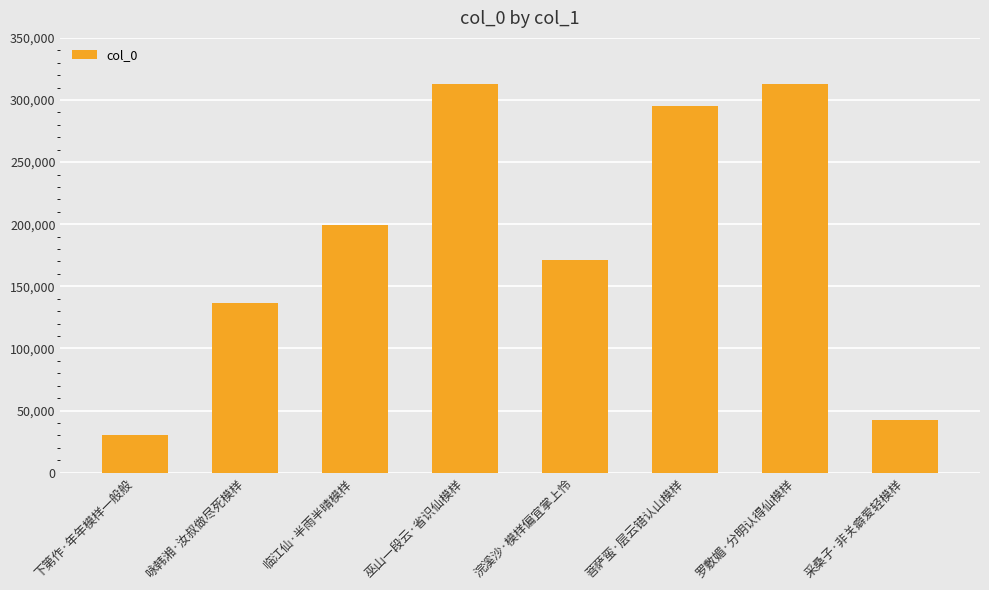

Where is the data nearest to the value 171805?

浣溪沙·模样偏宜掌上怜